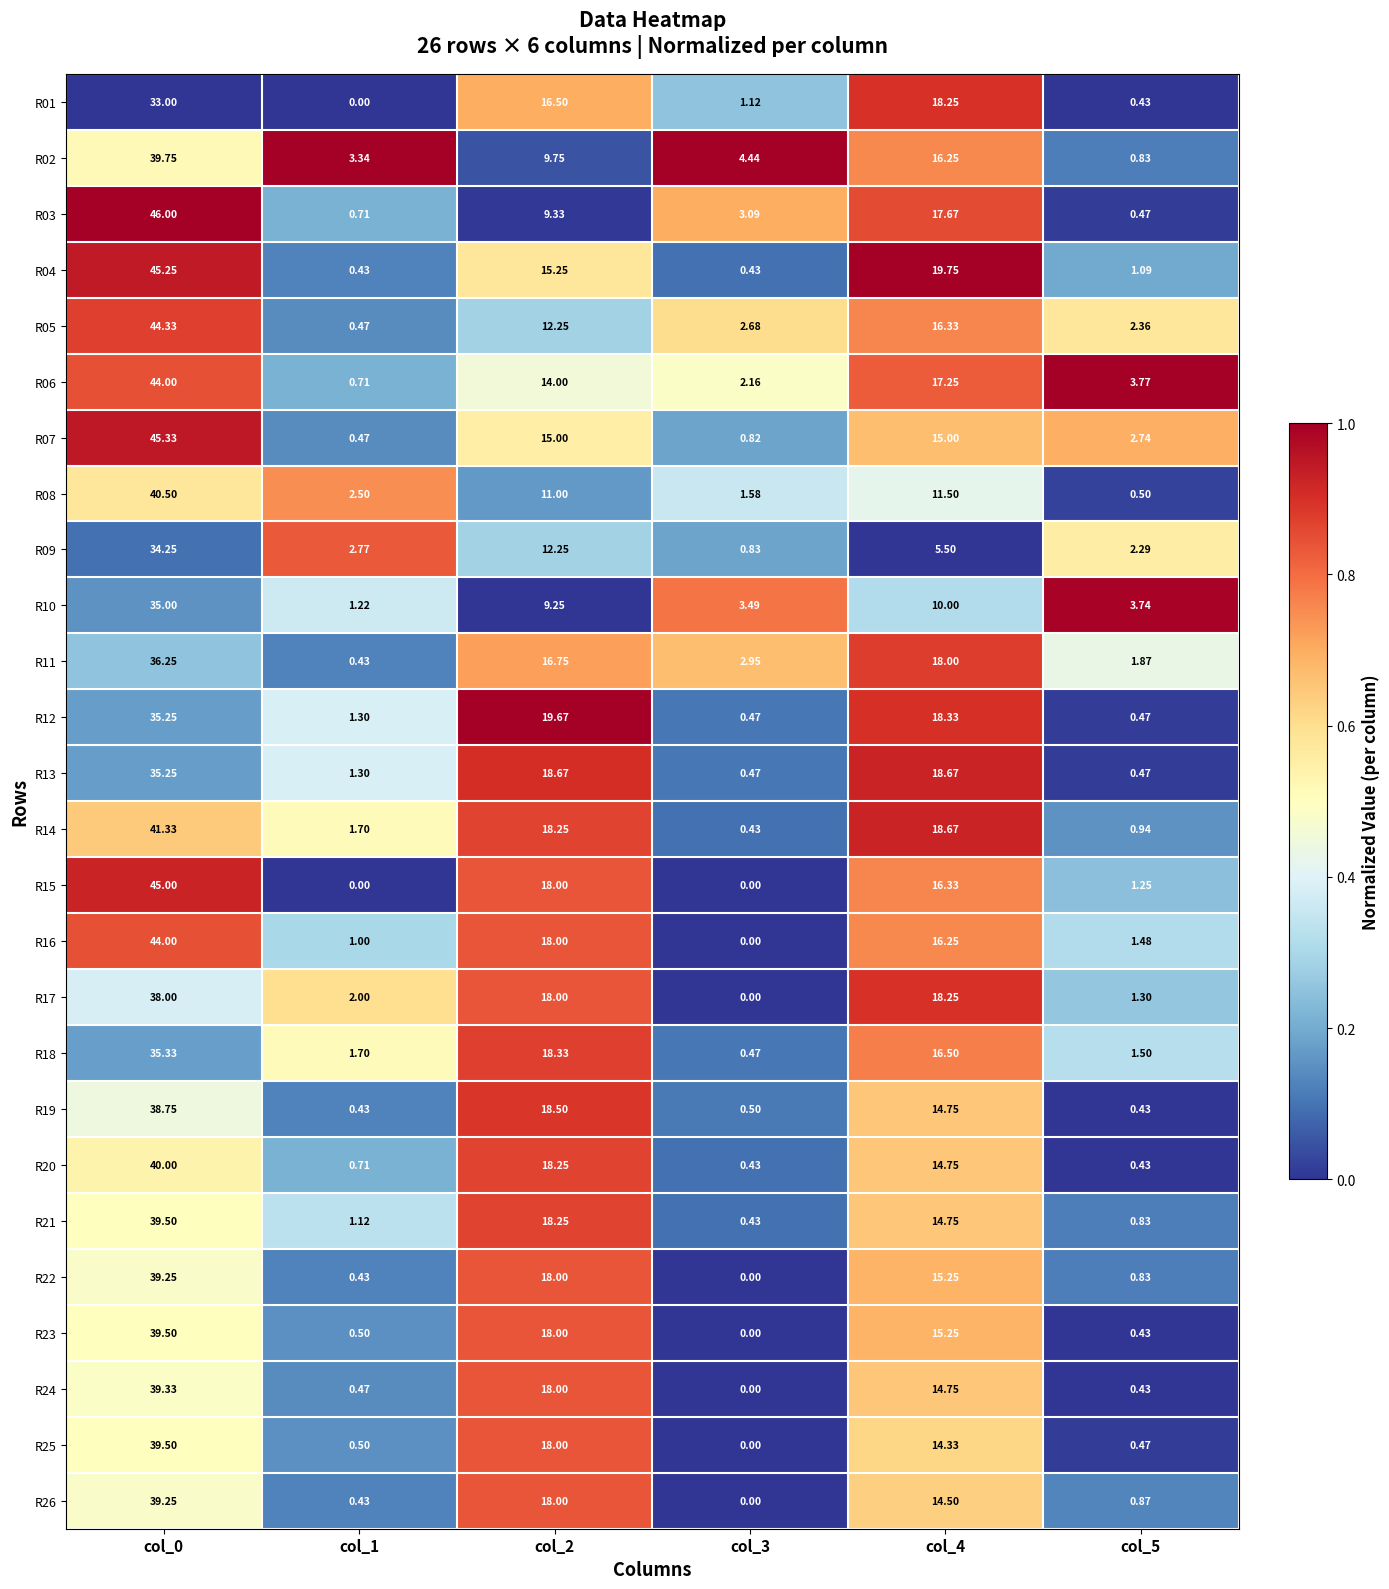

Is the value of R19 at col_1 greater than the value of R25 at col_5?

No